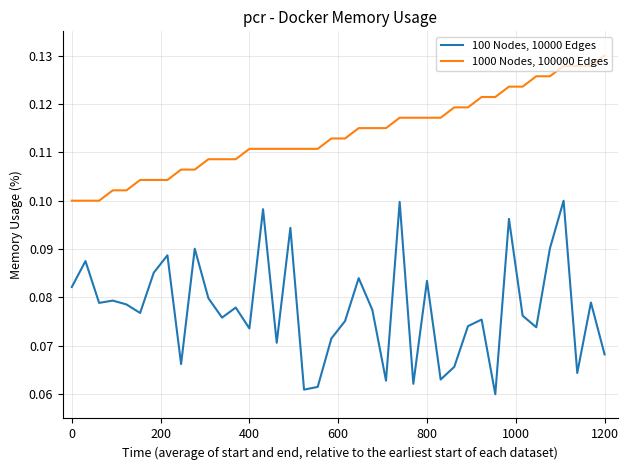

True or false: 100 Nodes, 10000 Edges and 1000 Nodes, 100000 Edges cross at least once.

False